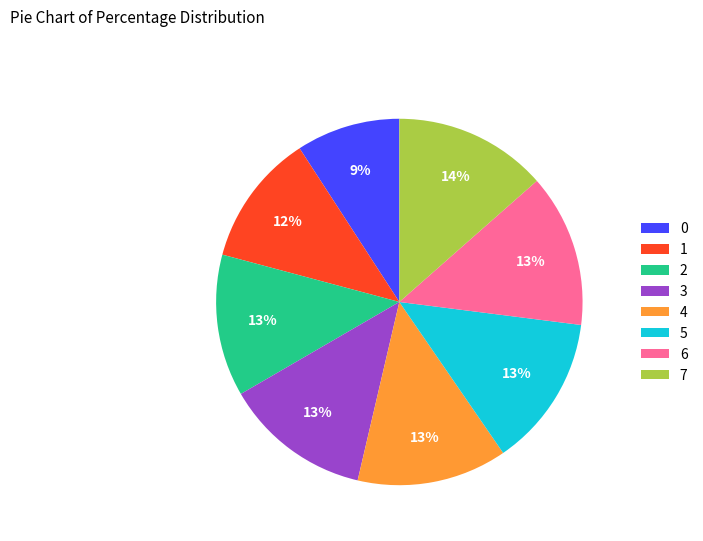

True or false: 5 accounts for 13% of the total.

True